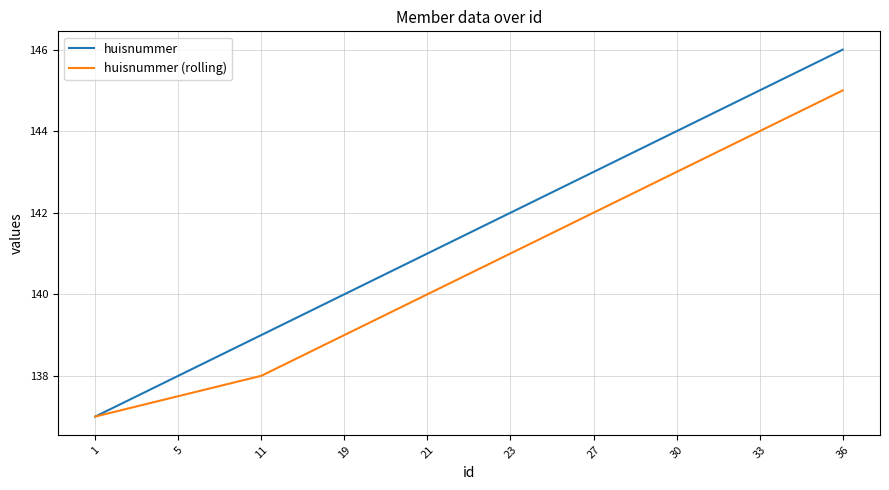

What is the average value of the huisnummer (rolling) series?

140.7